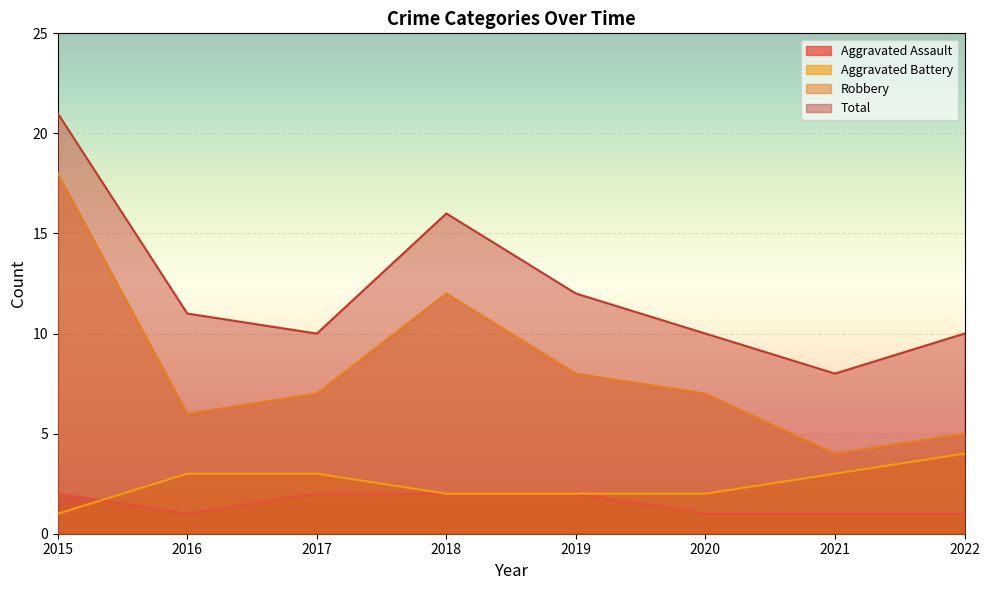

How many lines are shown in the chart?

4